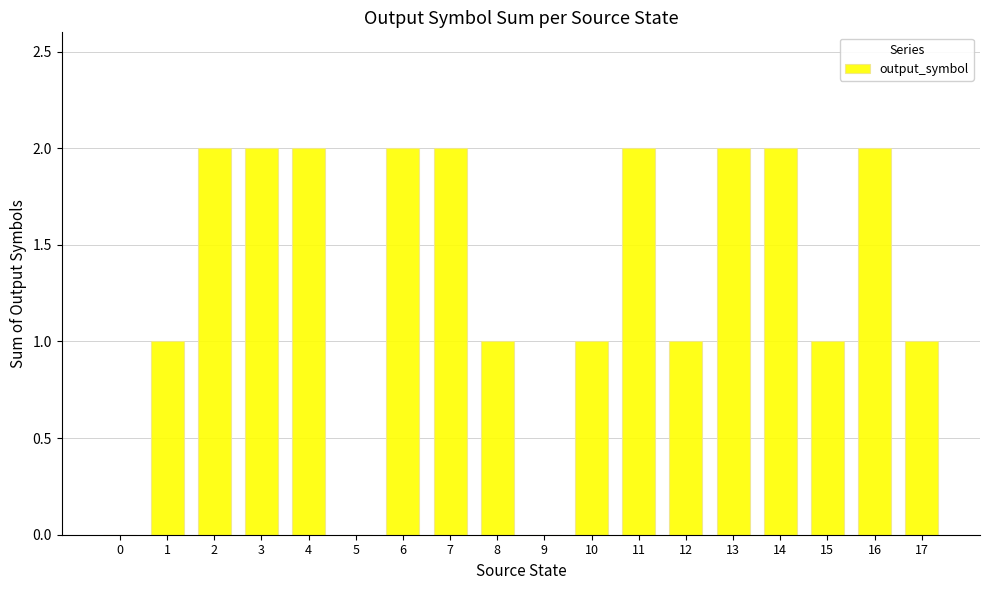

Which has a higher value, 0 or 1?

1